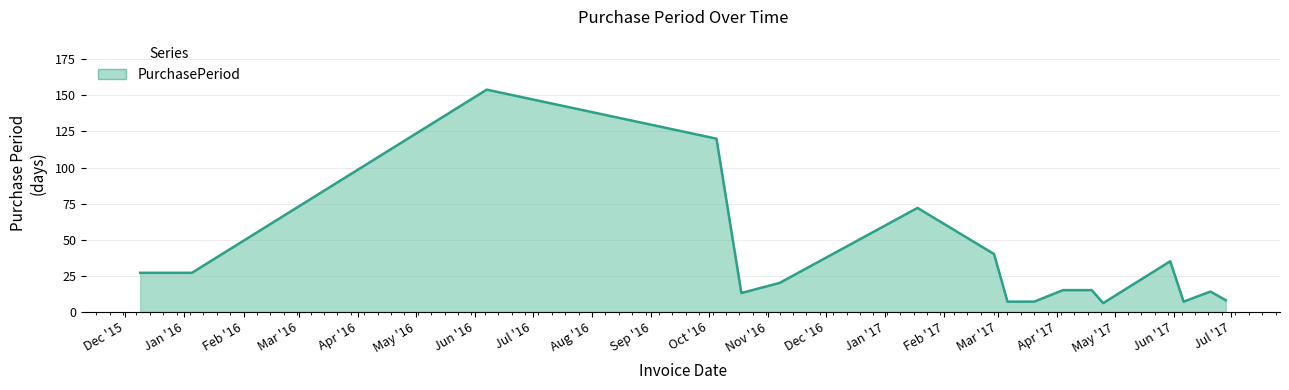

What is the maximum value shown in the chart?

154